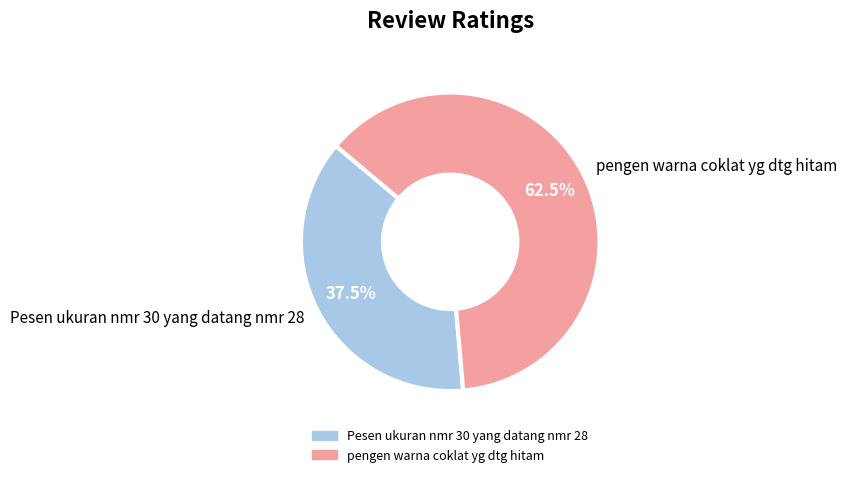

Does pengen warna coklat yg dtg hitam represent more than half of the total?

Yes